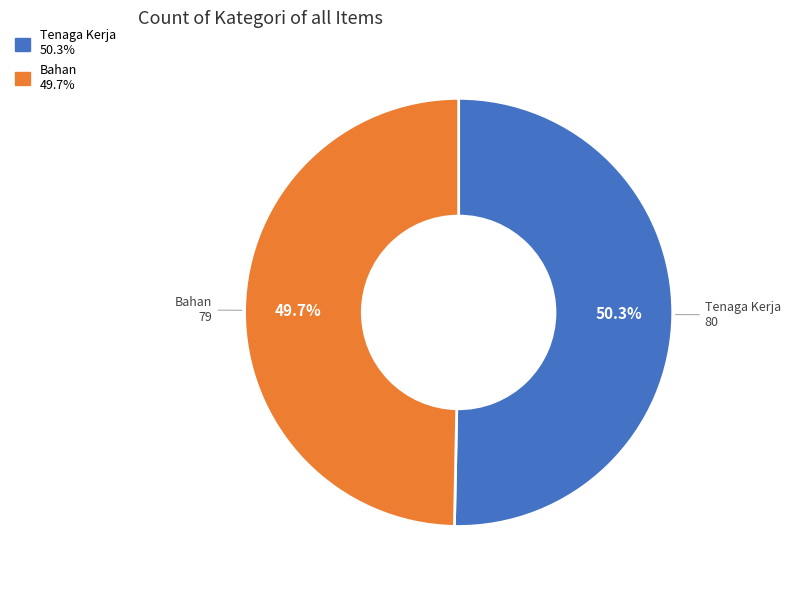

Is there a majority slice in this chart?

Yes